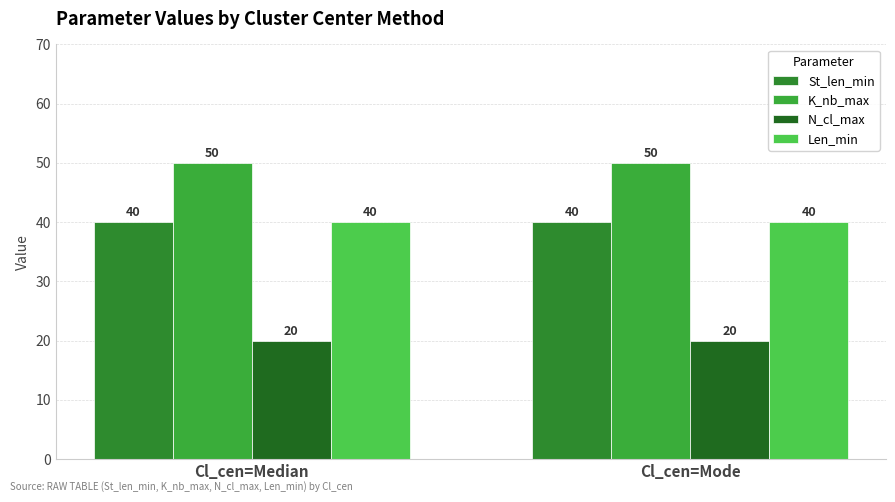

What is the maximum value shown in the chart?

50